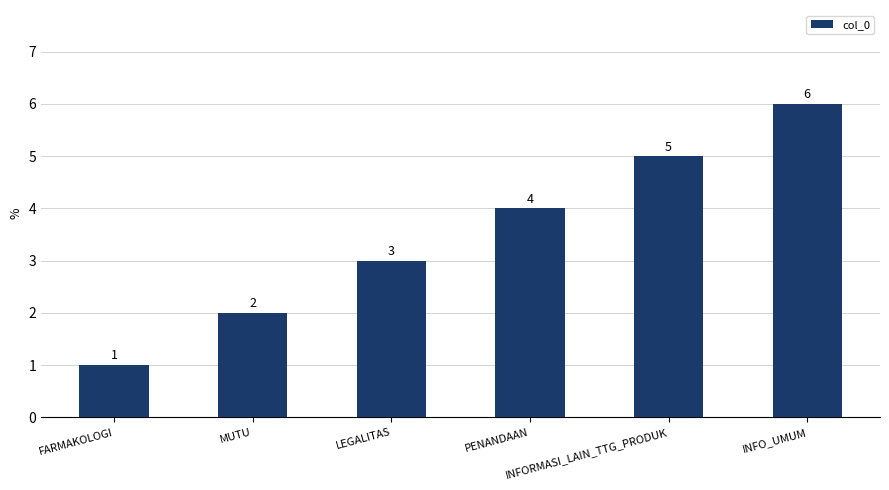

What is the ratio of the value at PENANDAAN to the value at INFO_UMUM?

0.7